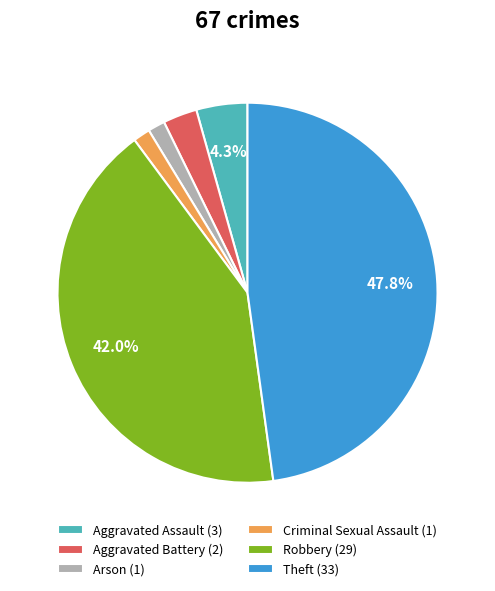

The Arson slice represents 1% of the pie. True or false?

True